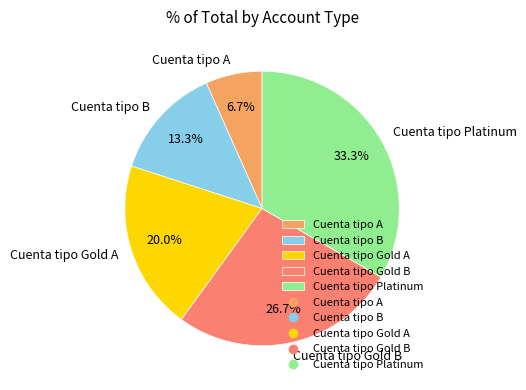

Does Cuenta tipo Gold A account for over 50% of the chart?

No